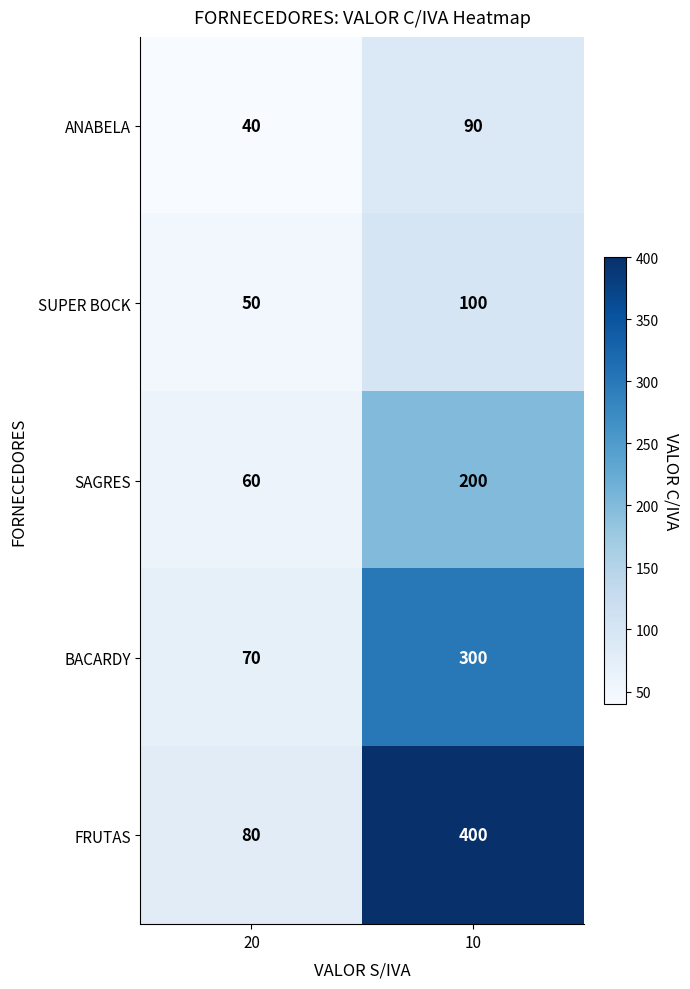

Which series has the widest spread of values?

FRUTAS